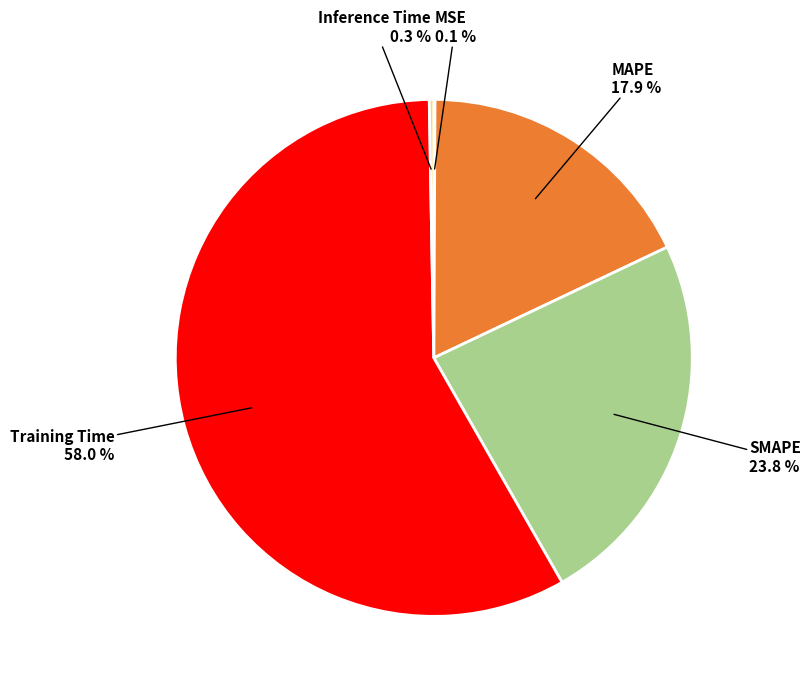

Does any single category account for the majority?

Yes